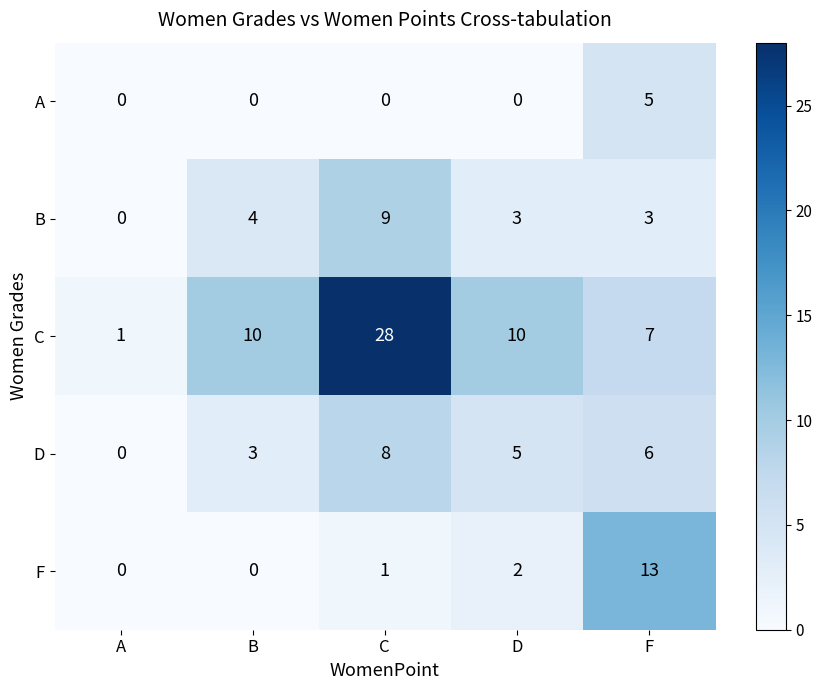

What is the difference between the highest and lowest values at B?

10